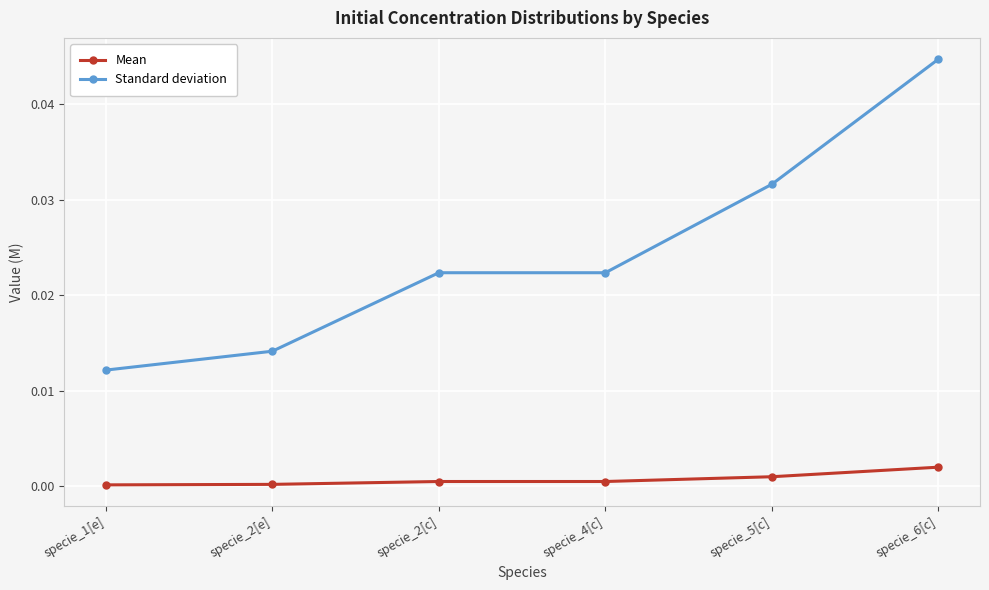

The Mean series shows 0.0 at specie_6[c]. True or false?

True